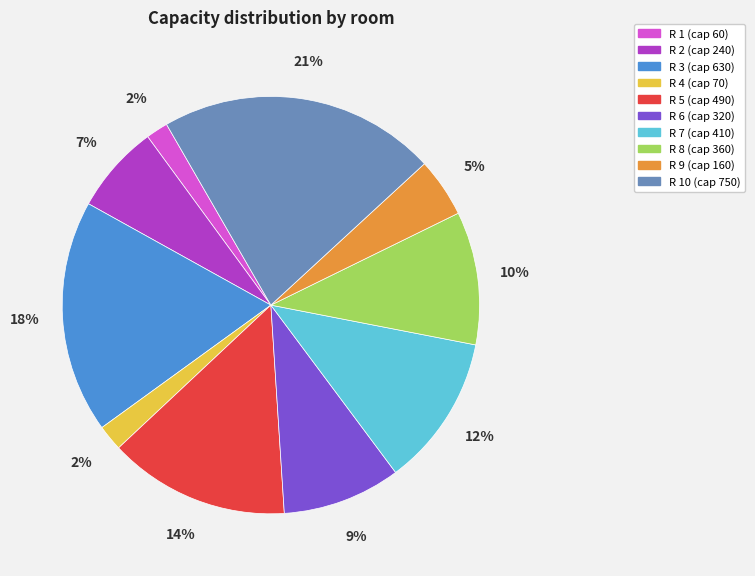

Is there a majority slice in this chart?

No